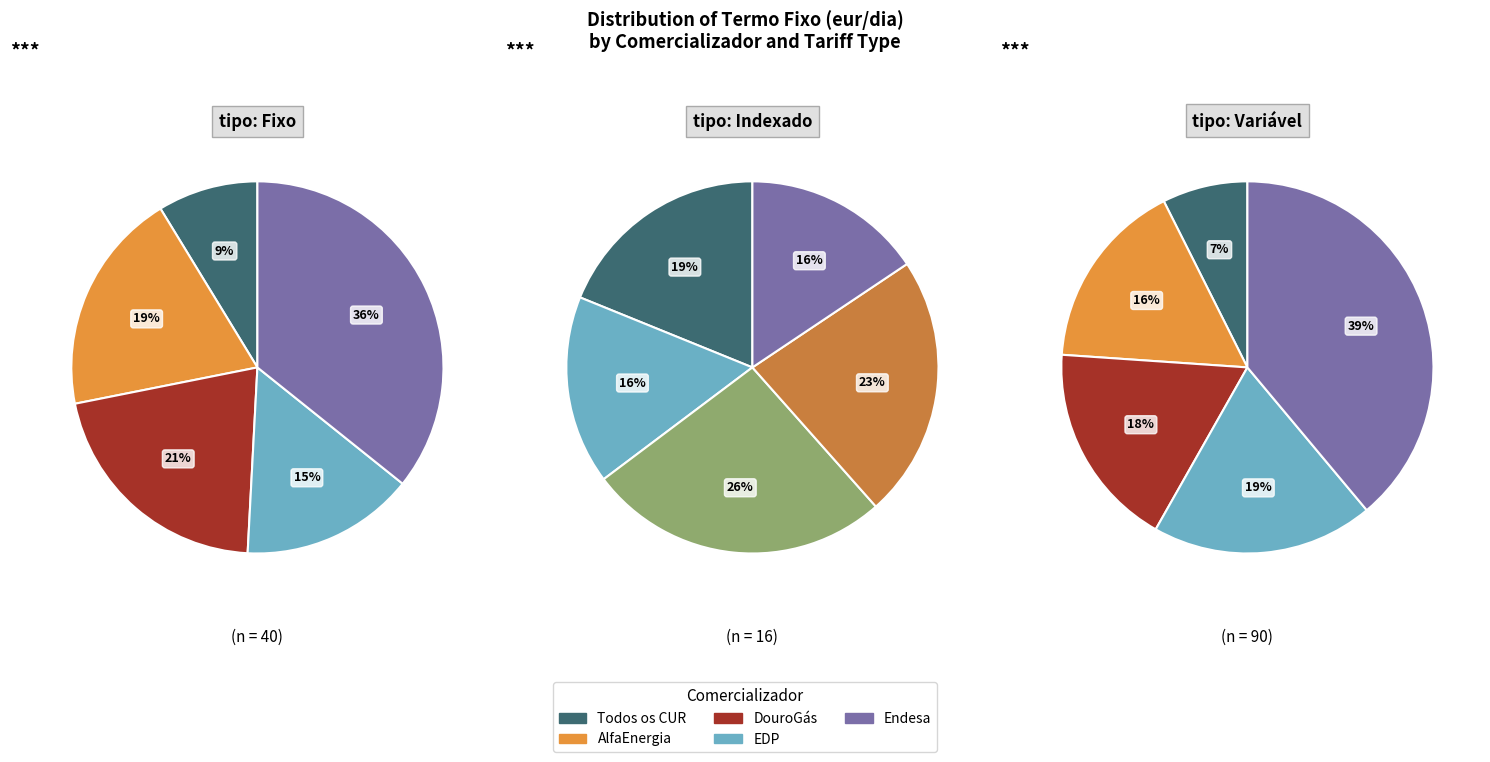

Combined, do DouroGás and Todos os CUR account for over 50%?

No